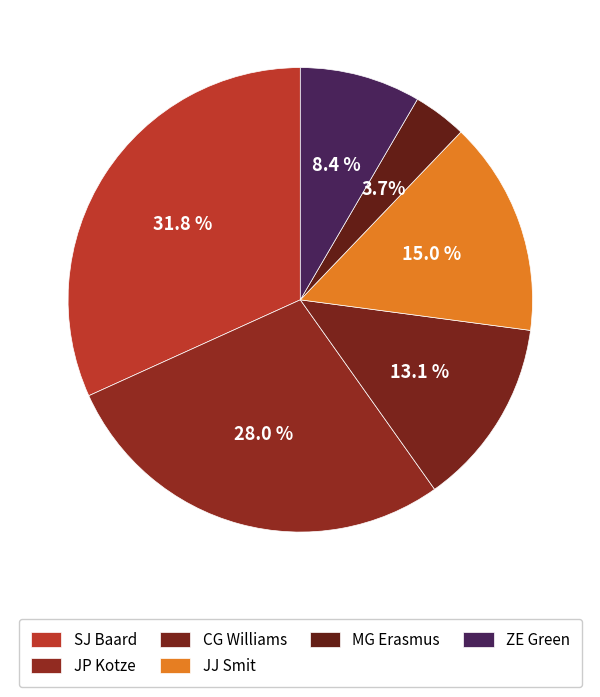

Count the number of slices in the pie.

6